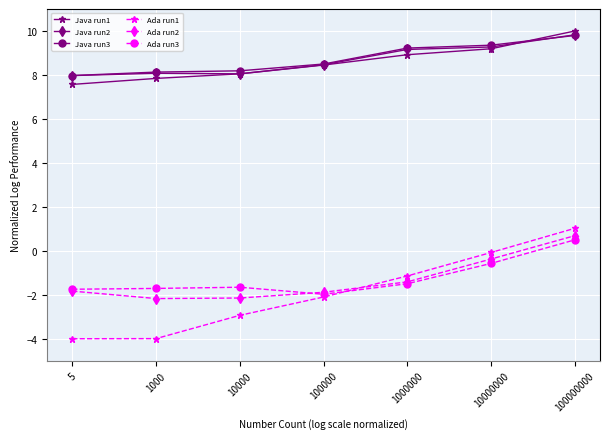

The value of Ada run2 at 10000 is -2.1. True or false?

True